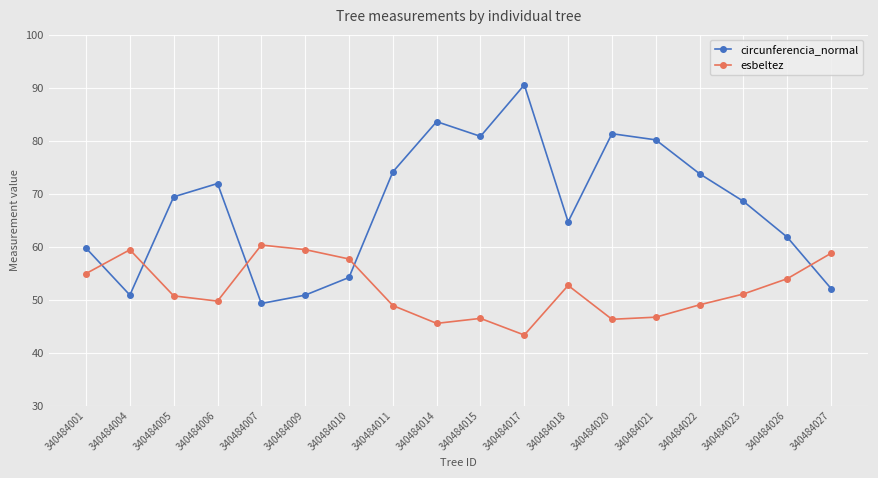

What is the total value across all series at 340484018?

117.3